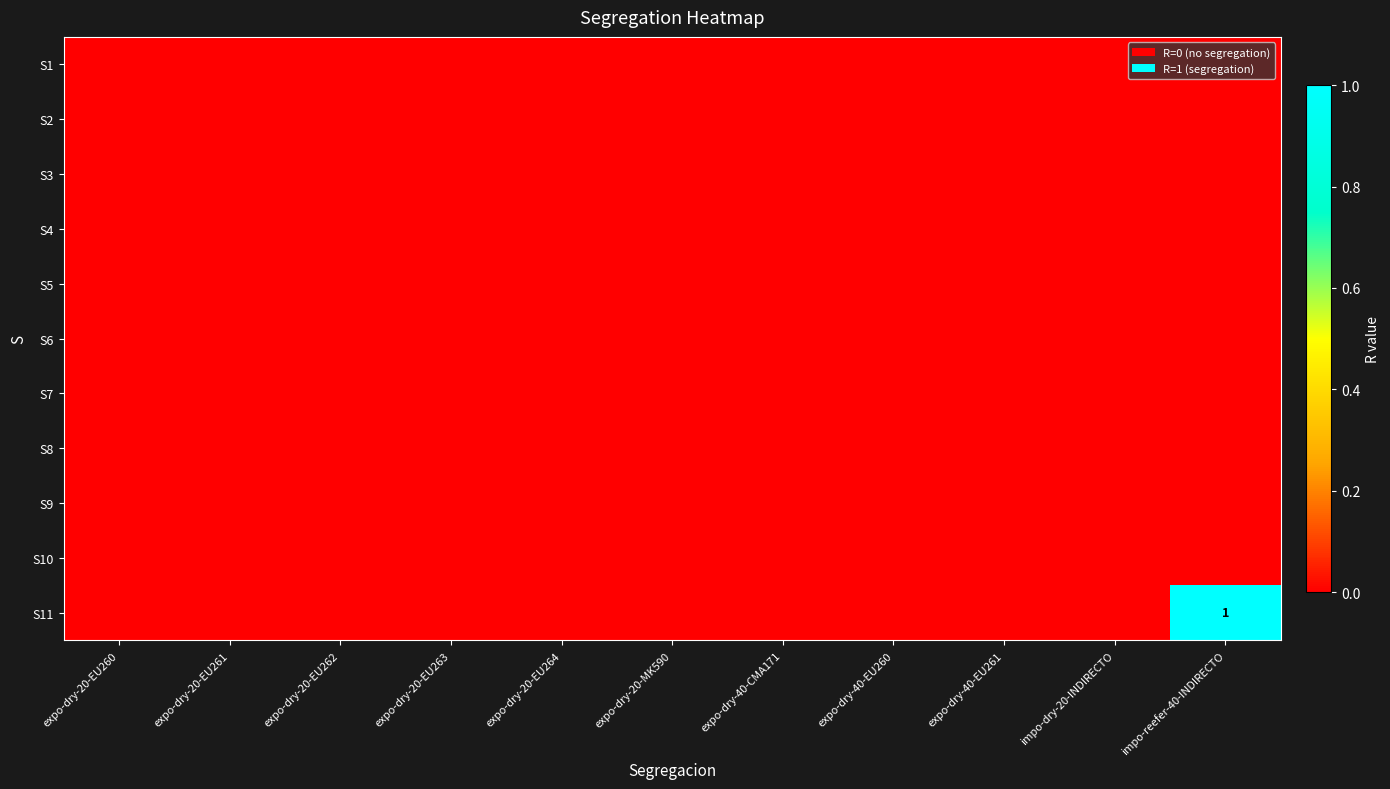

The S11 series shows 2 at impo-reefer-40-INDIRECTO. True or false?

False